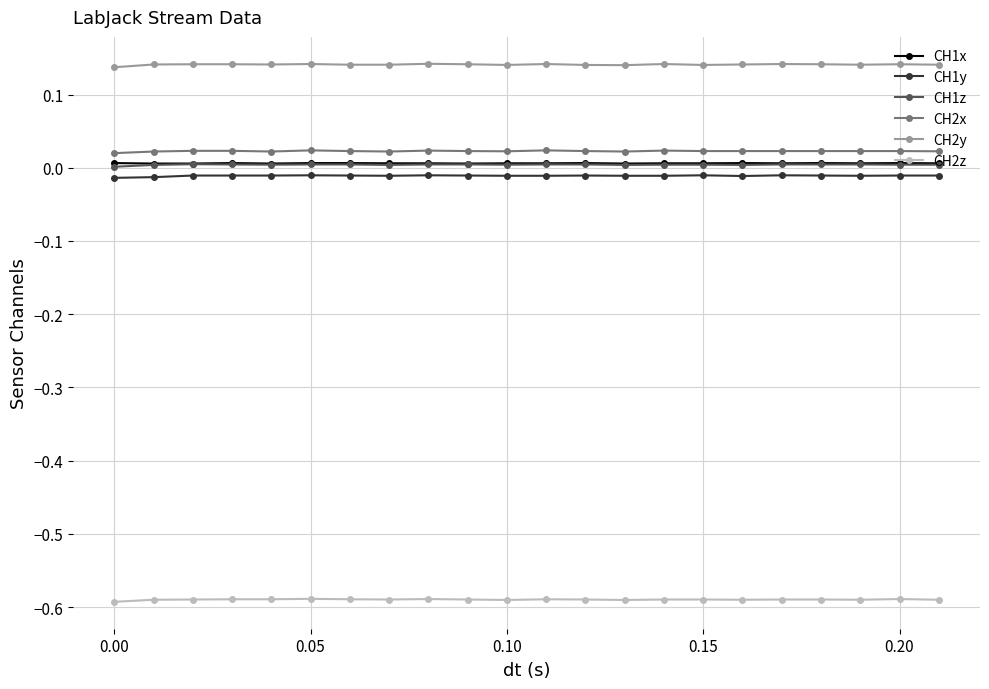

True or false: CH1z and CH2y intersect in this chart.

False